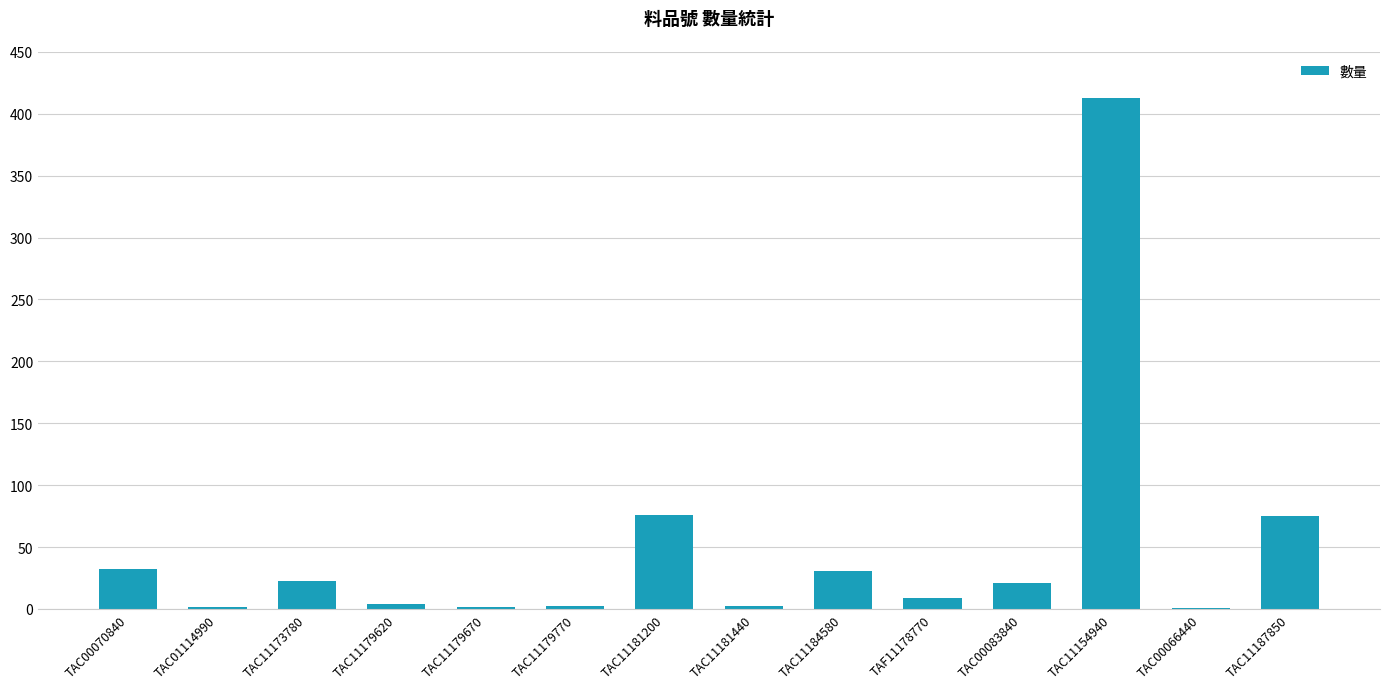

What is the average value?

49.3